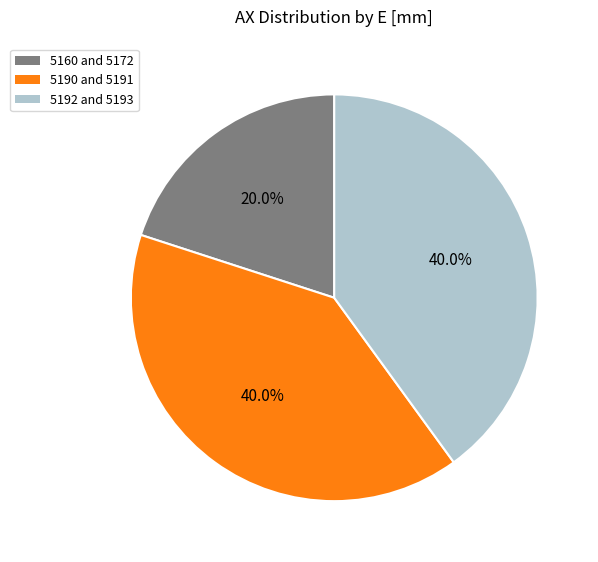

Which has a higher value, 5192 and 5193 or 5160 and 5172?

5192 and 5193